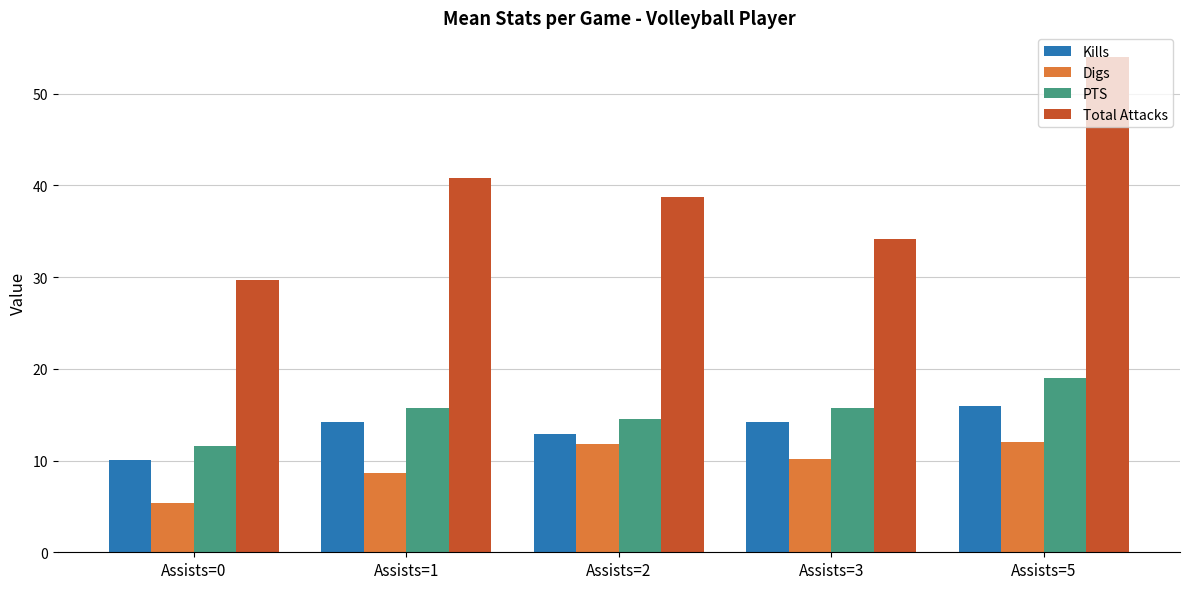

At Assists=2, list the series in order from largest to smallest.

Total Attacks, PTS, Kills, Digs